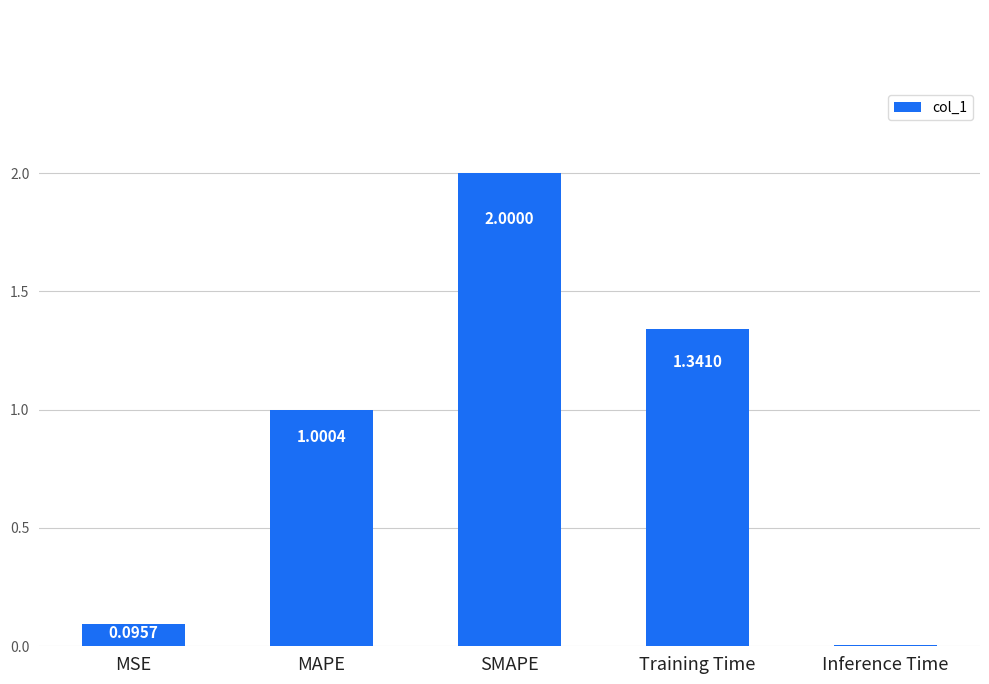

Which category has the lowest value across all series?

Inference Time